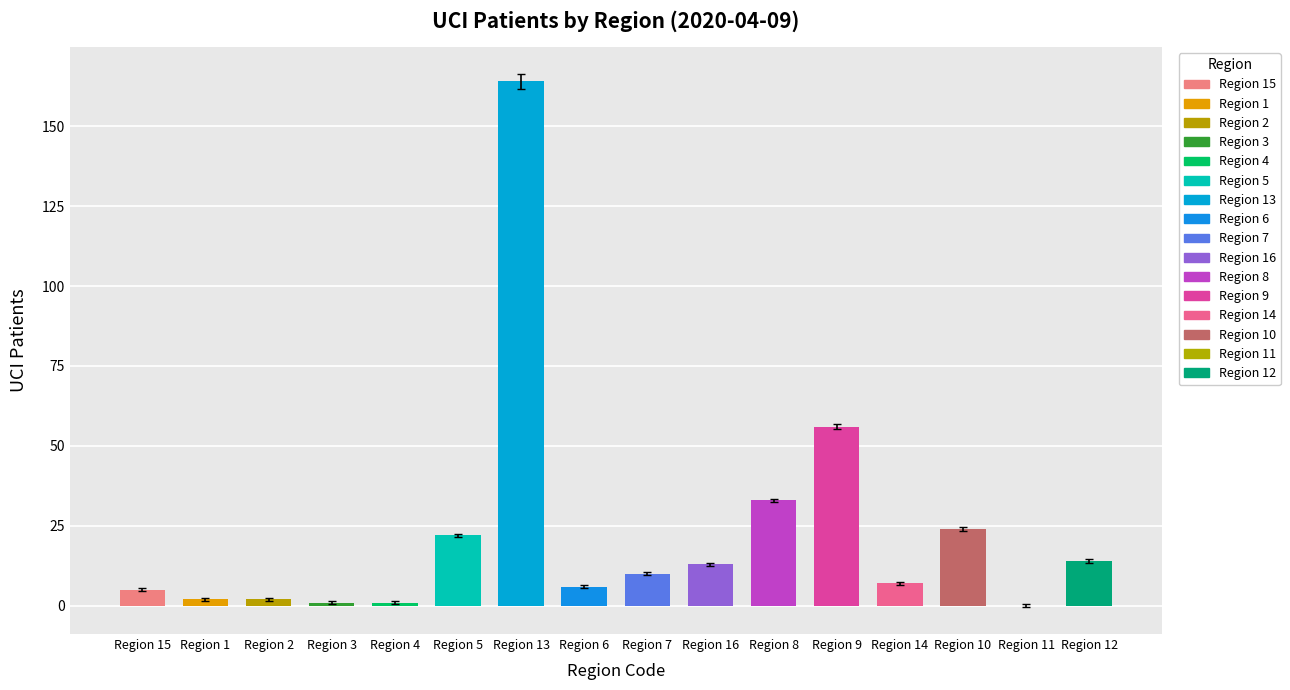

True or false: the data shows 261.0 at Region 13.

False